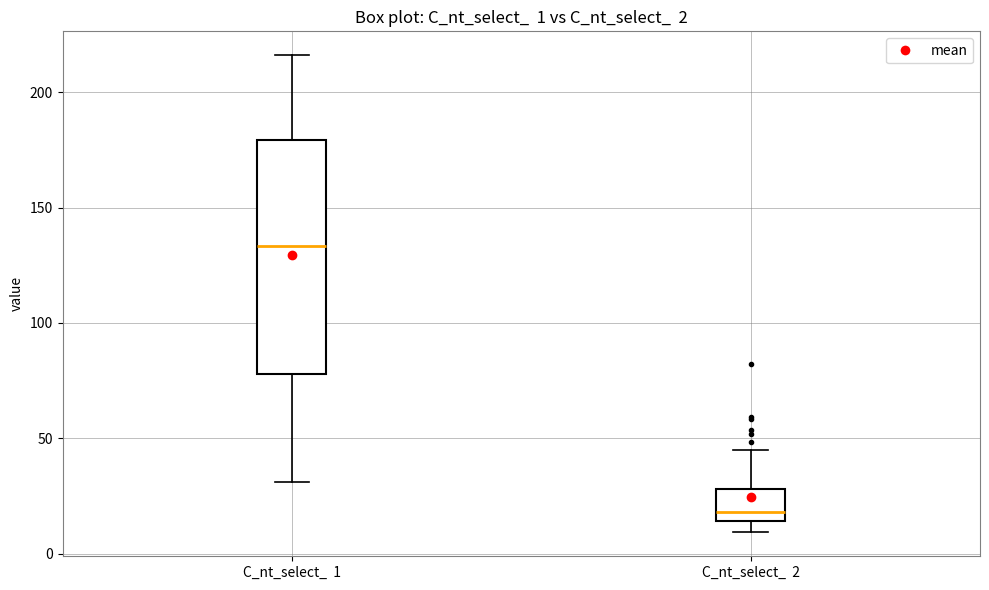

Comparing the boxes themselves (not the whiskers), which one is the tallest?

C_nt_select_ 1